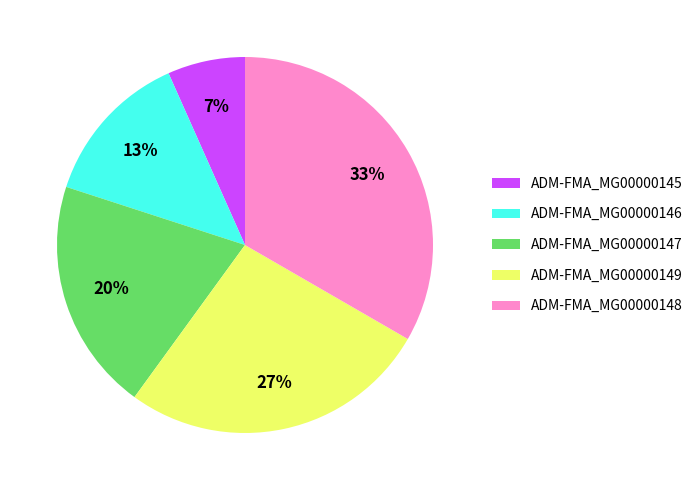

Which has a higher value, ADM-FMA_MG00000149 or ADM-FMA_MG00000147?

ADM-FMA_MG00000149